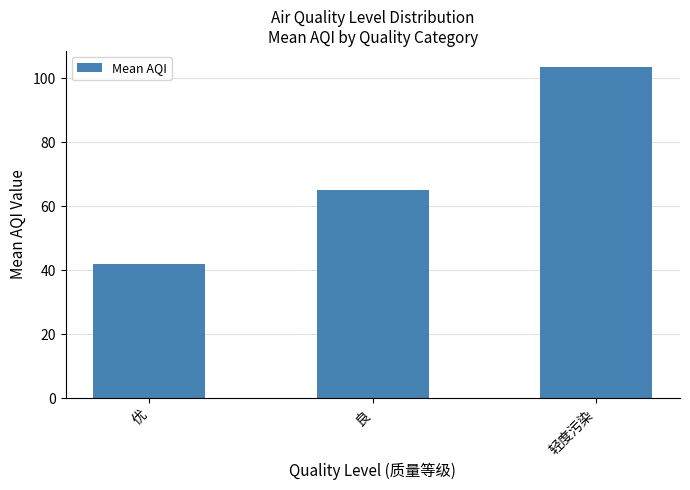

What is the difference between the values at 良 and 优?

23.2